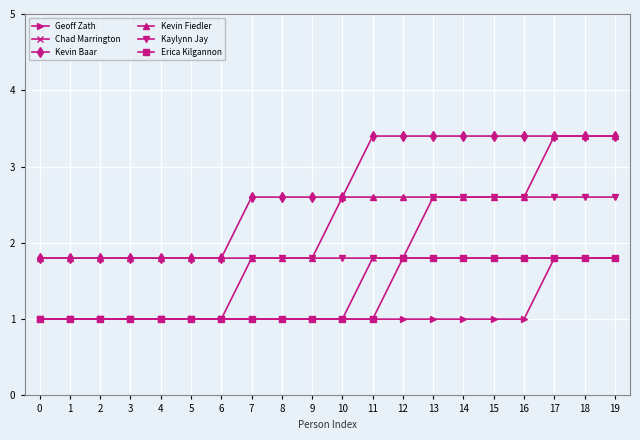

What is the highest value of the Erica Kilgannon series?

1.8